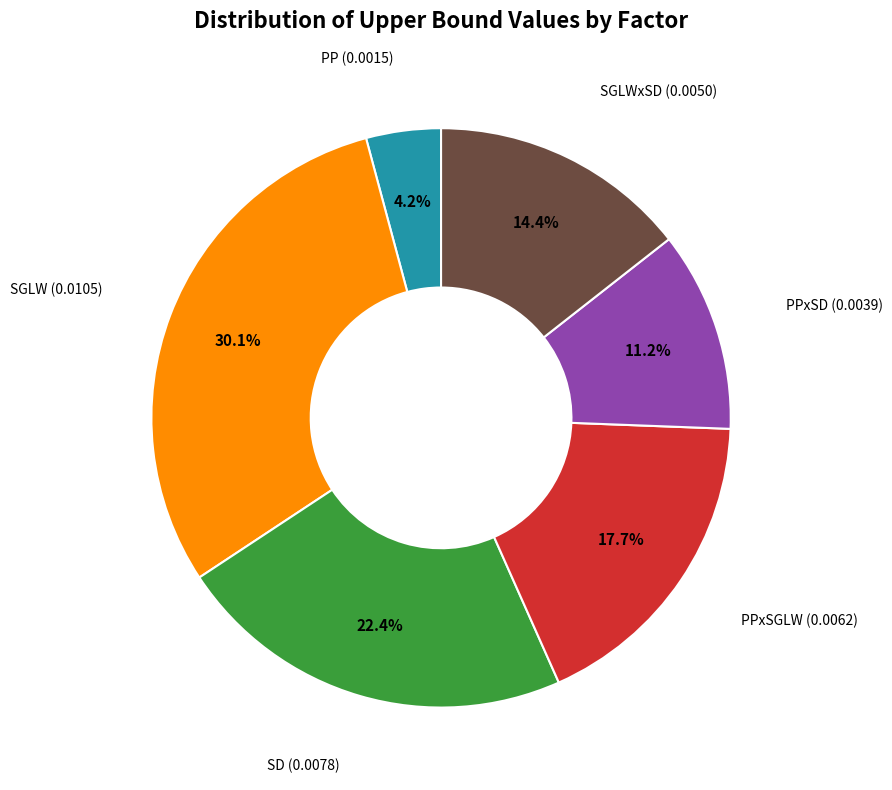

How many segments does this pie chart have?

6